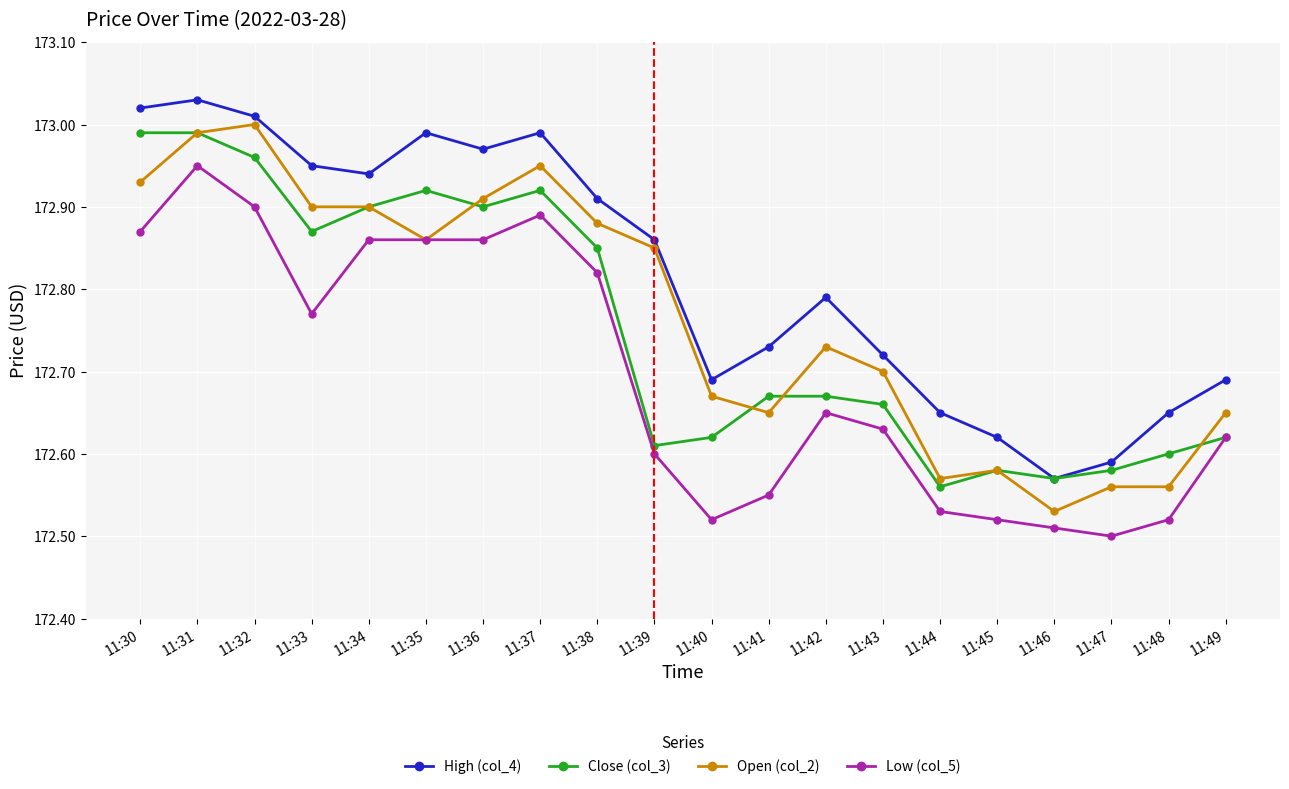

Is it true that High (col_4) equals 172.9 at 11:38?

True